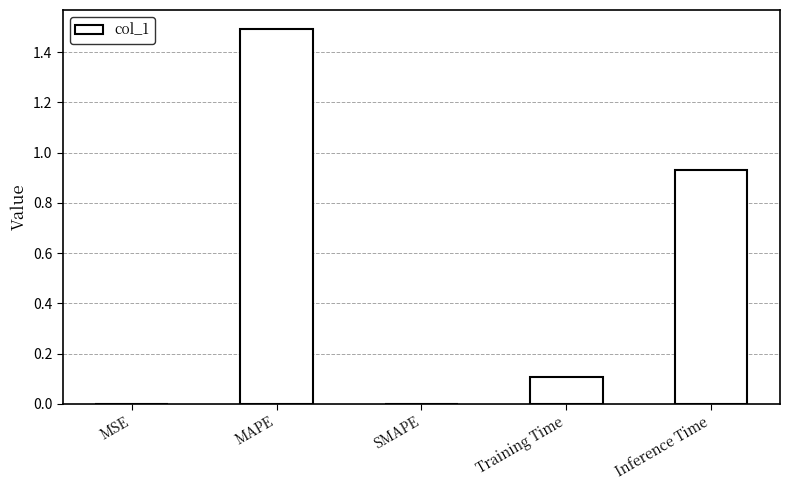

Which label corresponds to the largest value in the chart?

MAPE